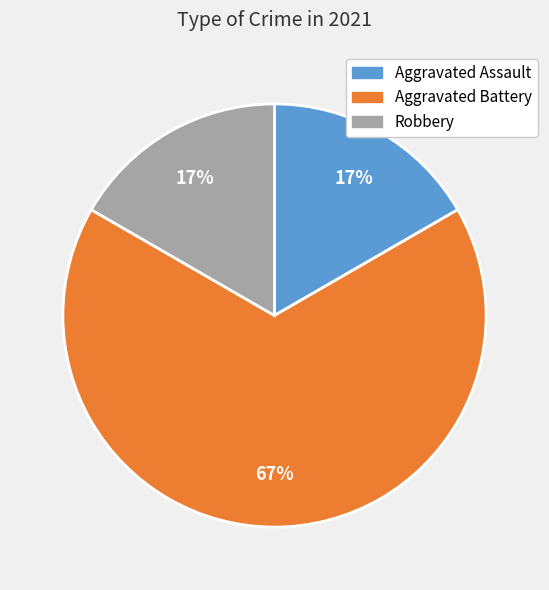

What percentage is the Aggravated Assault slice, to the nearest percent?

17%